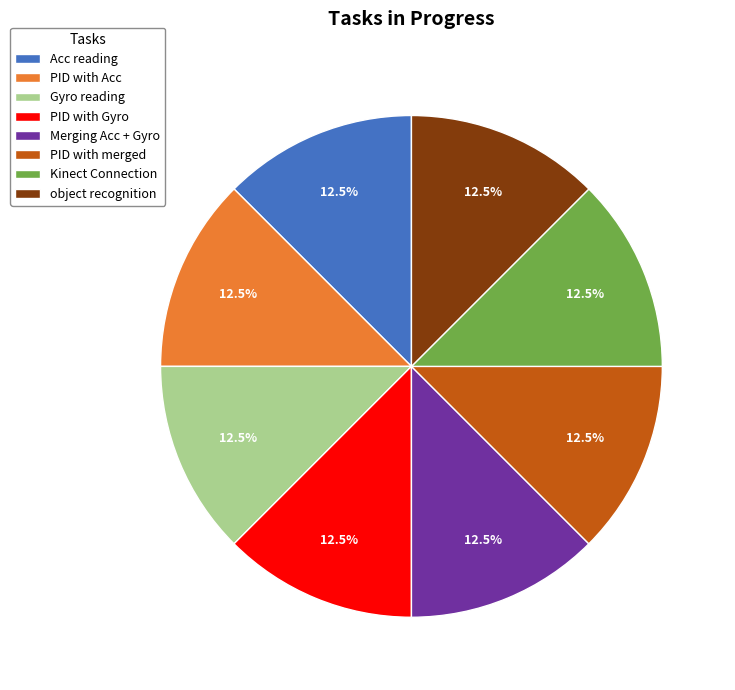

What is the total percentage of PID with merged and object recognition?

25.0%